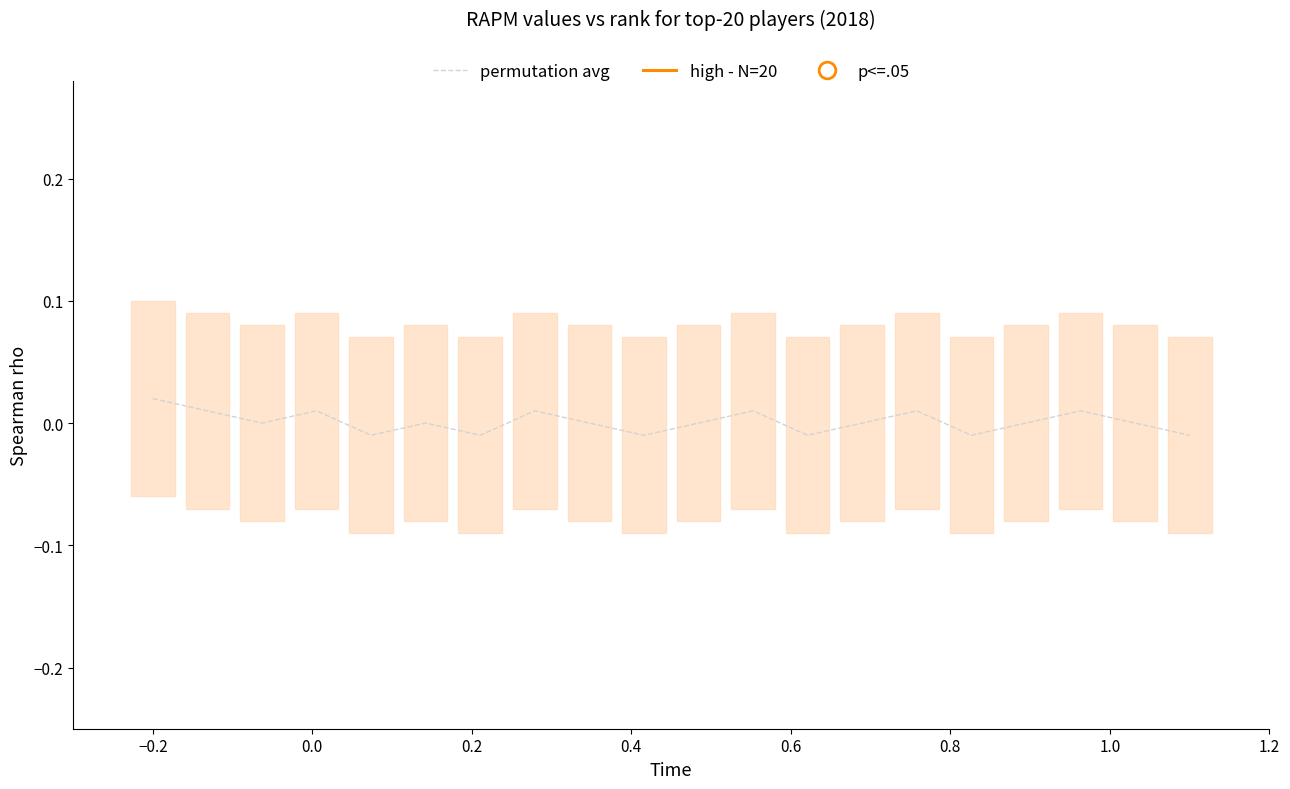

What is the difference between the maximum and minimum values in the high - N=20 series?

1.7